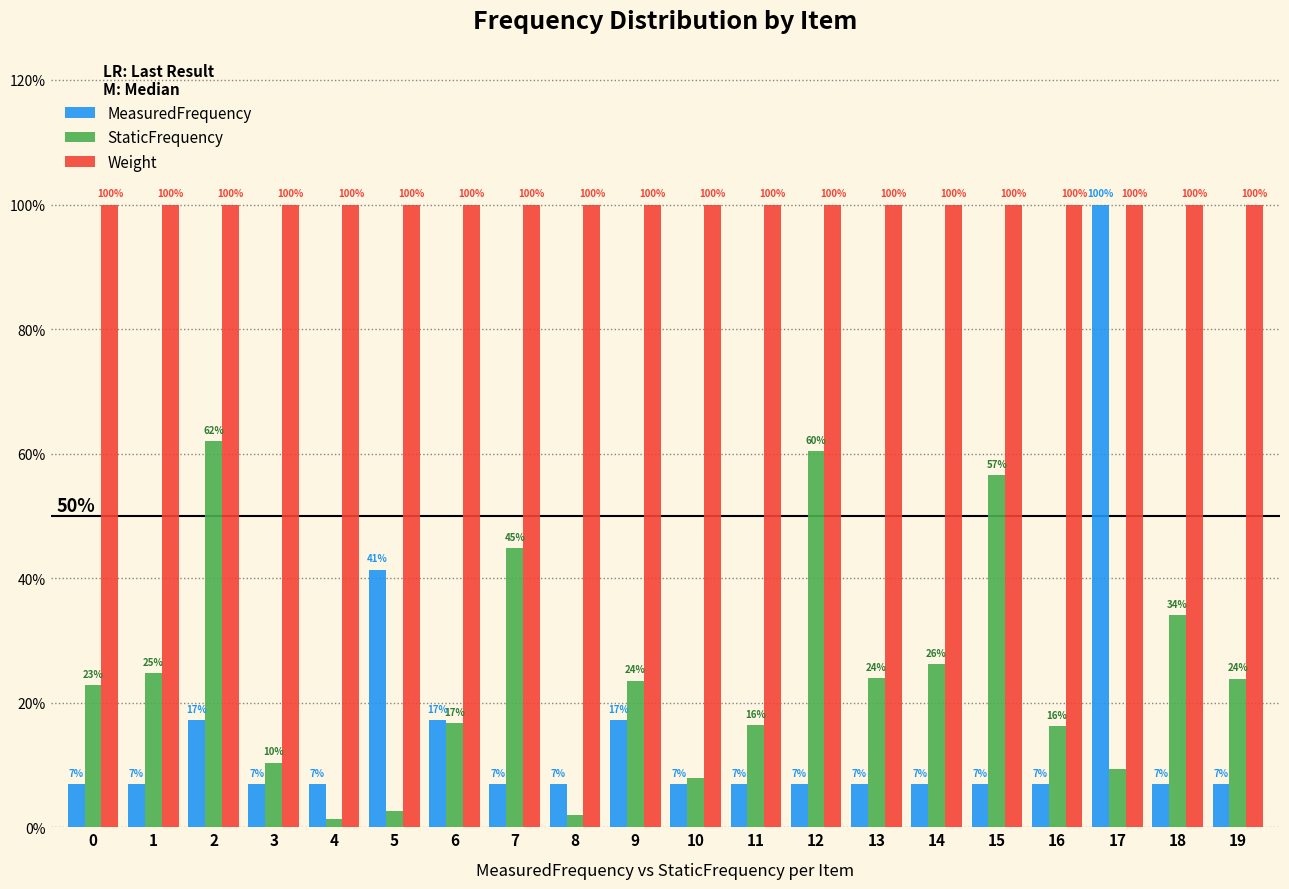

What is the value of the StaticFrequency bar at the 13th from the left?

0.6